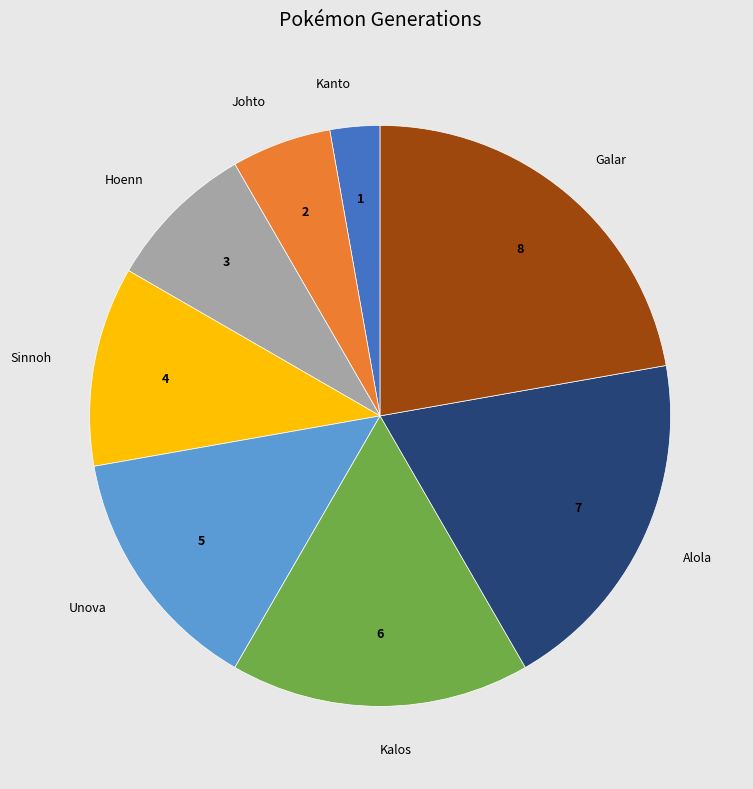

Which category has the biggest portion of the pie?

Galar